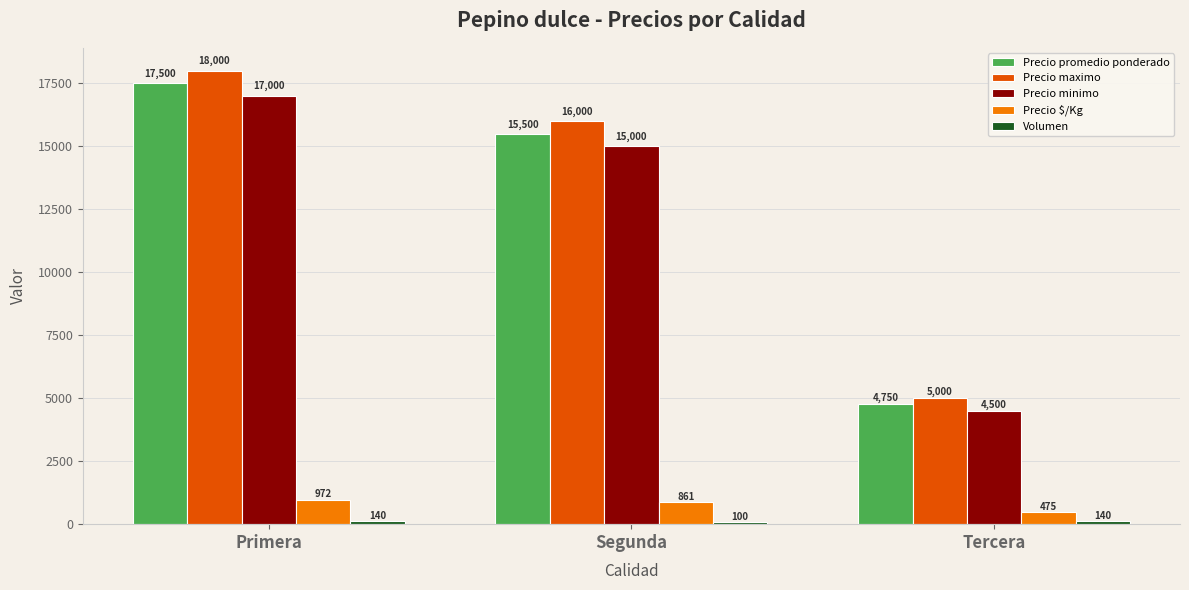

Count the number of data series in this chart.

5